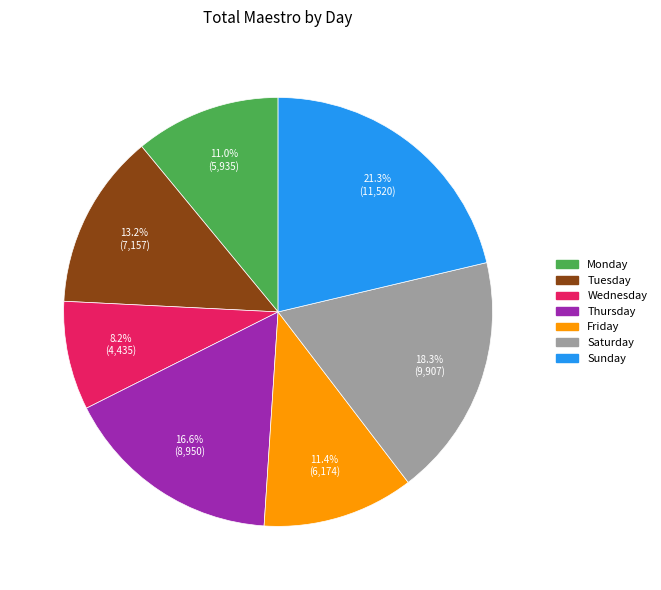

Is there any slice that represents more than half of the pie?

No